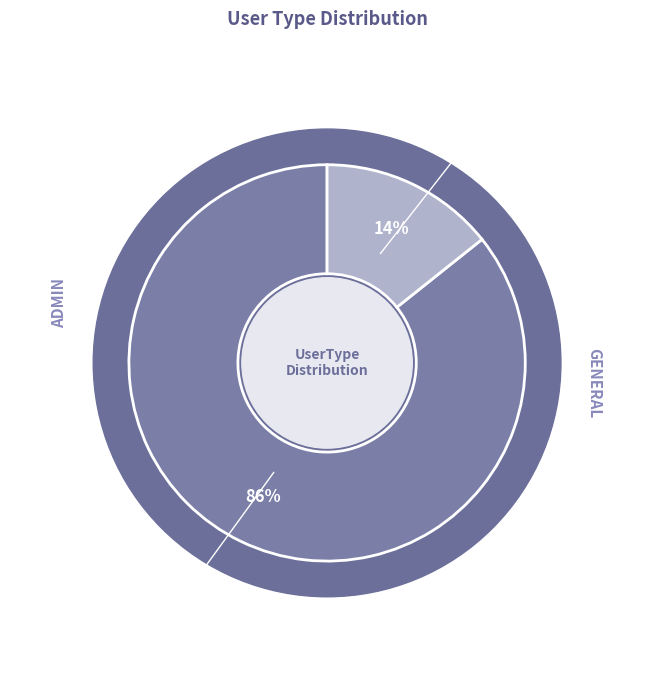

What portion of the pie excludes General?

85.7%